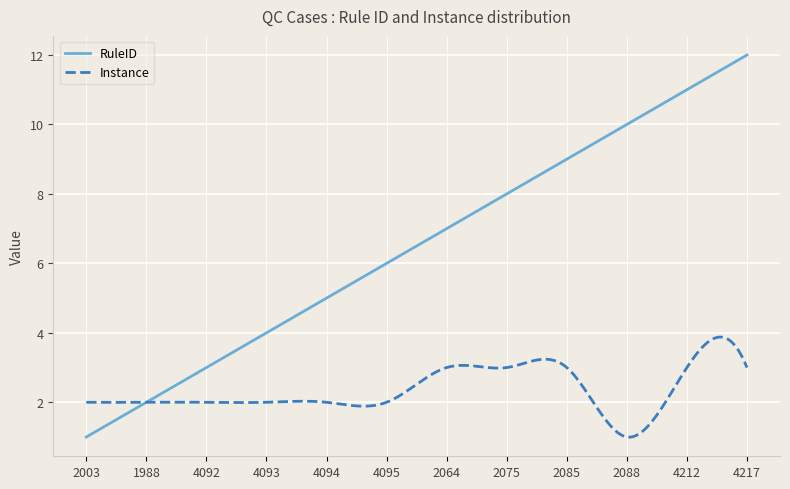

Which series has the largest range (max minus min)?

RuleID